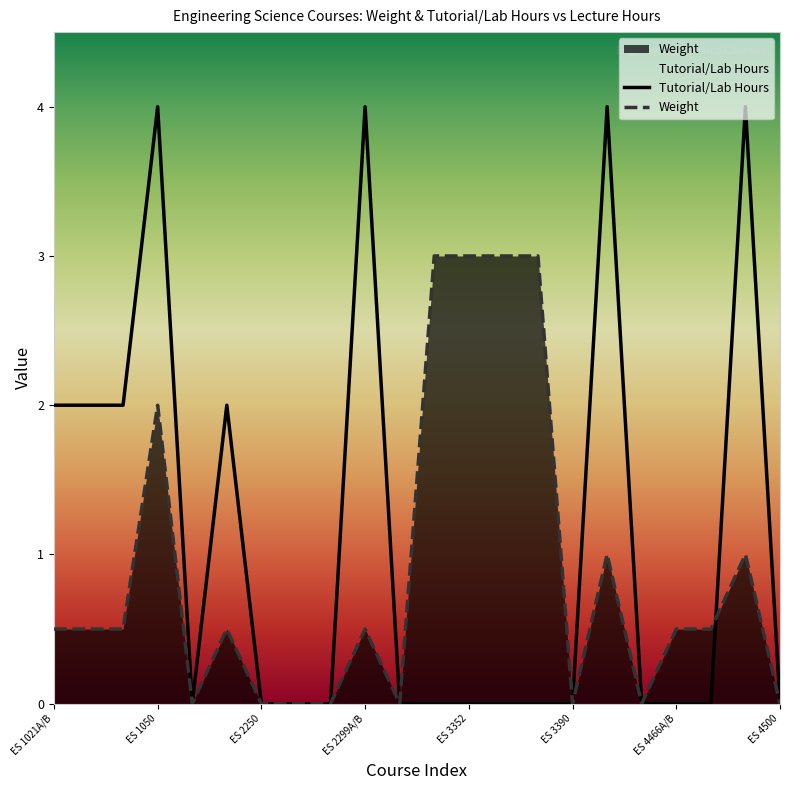

The value of Tutorial/Lab Hours at ES 3353 is 2.7. True or false?

False